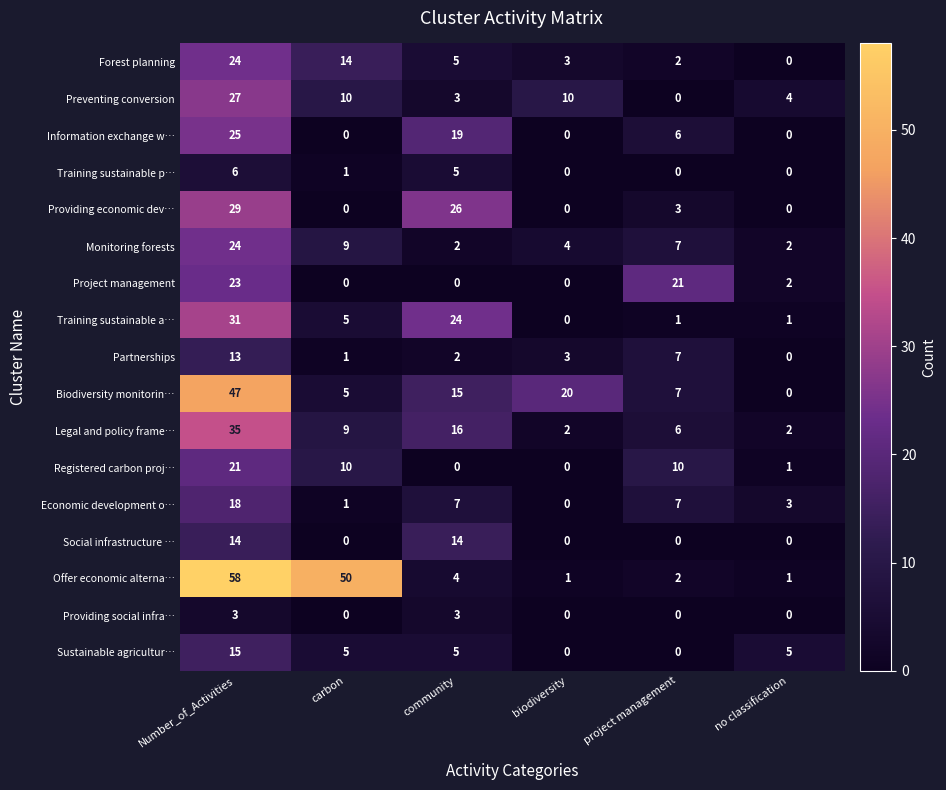

What is the spread (max minus min) of values at biodiversity?

20